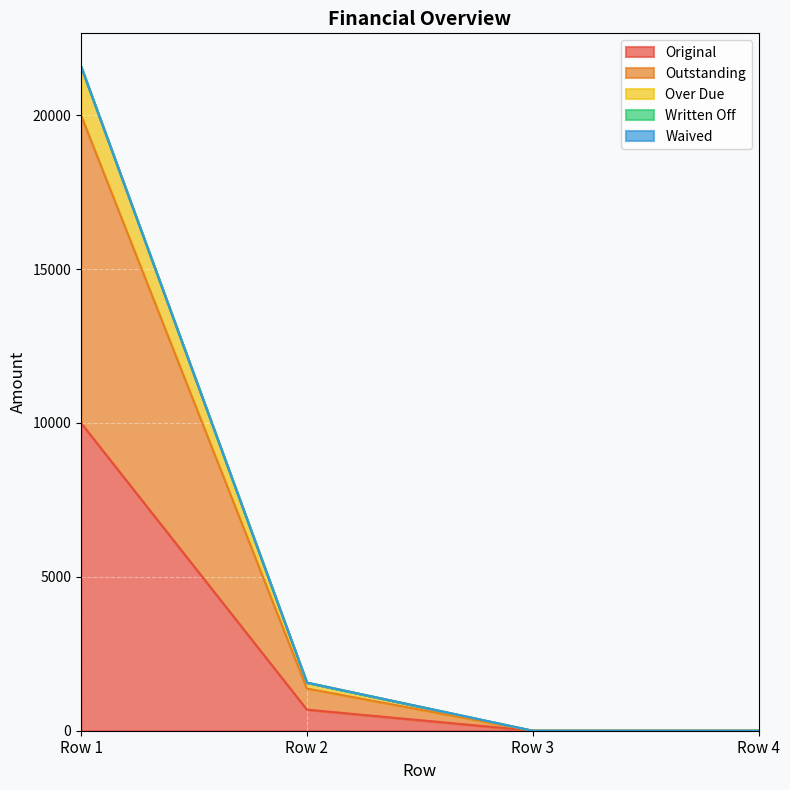

The Over Due series shows 21581.5 at Row 1. True or false?

True